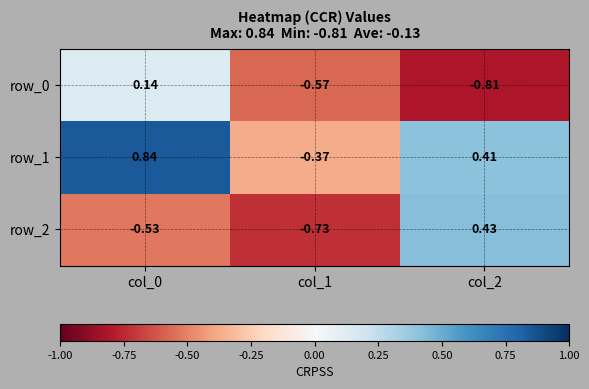

How many data points in row_1 are less than 0?

1